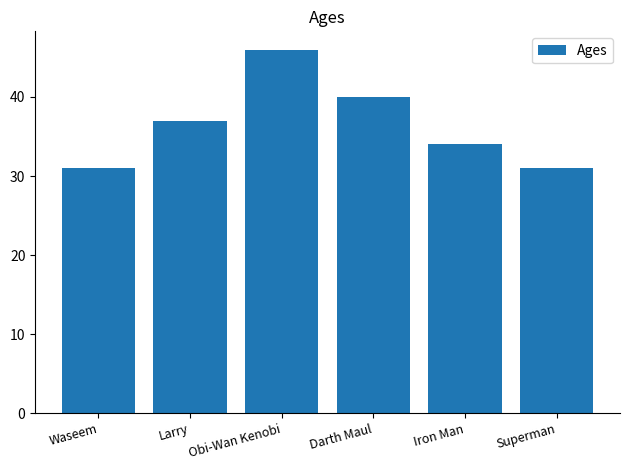

What is the label of the 2nd bar from the right?

Iron Man